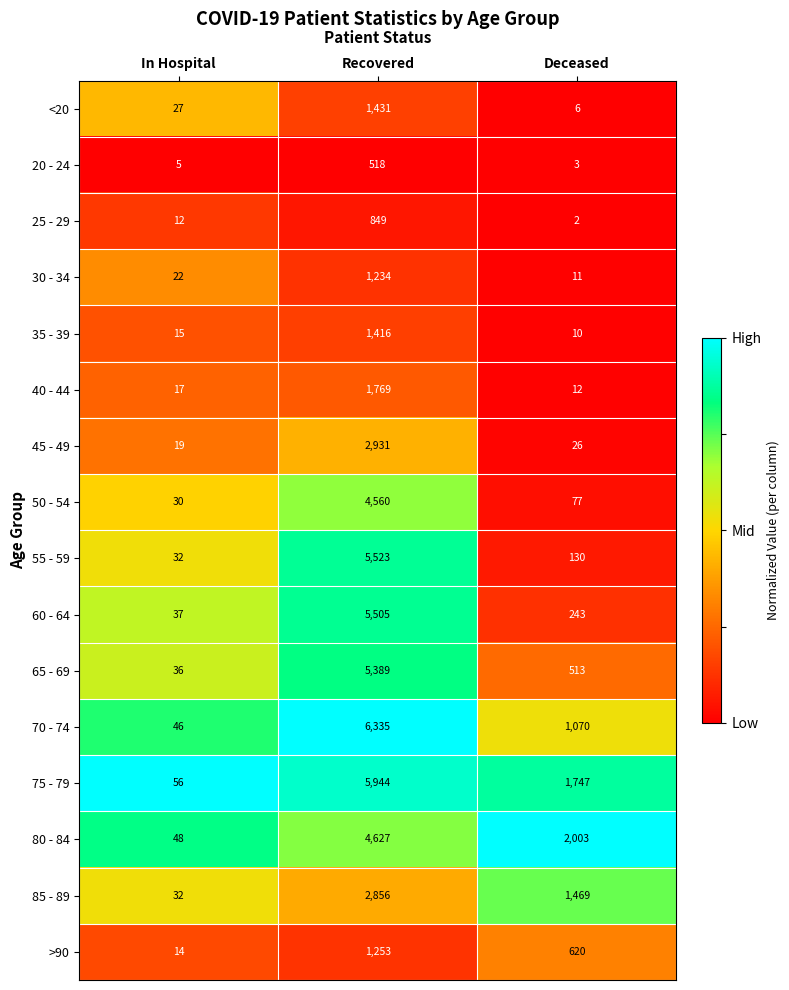

Rank the series at Deceased from lowest to highest value.

25 - 29, 20 - 24, <20, 35 - 39, 30 - 34, 40 - 44, 45 - 49, 50 - 54, 55 - 59, 60 - 64, 65 - 69, >90, 70 - 74, 85 - 89, 75 - 79, 80 - 84